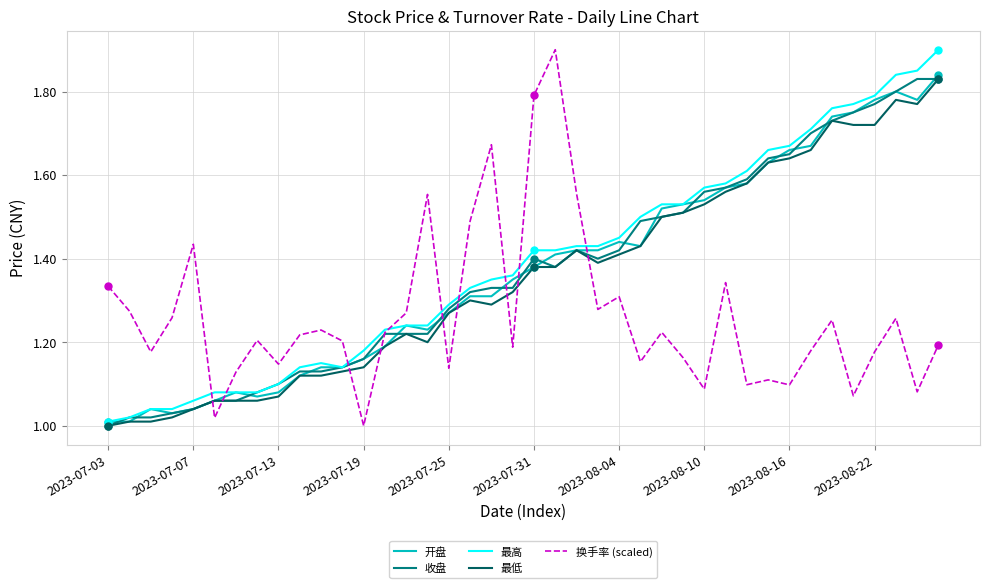

How many lines are shown in the chart?

5